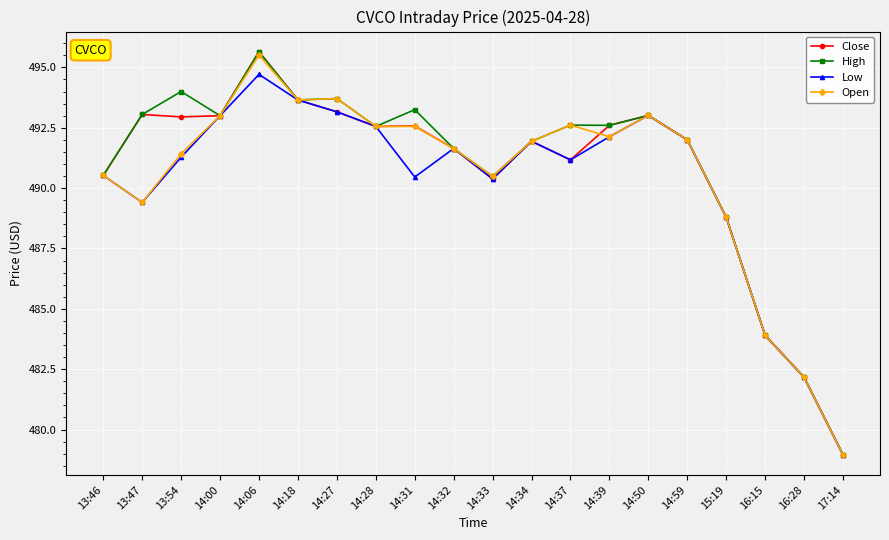

The value of Close at 14:06 is 289.0. True or false?

False